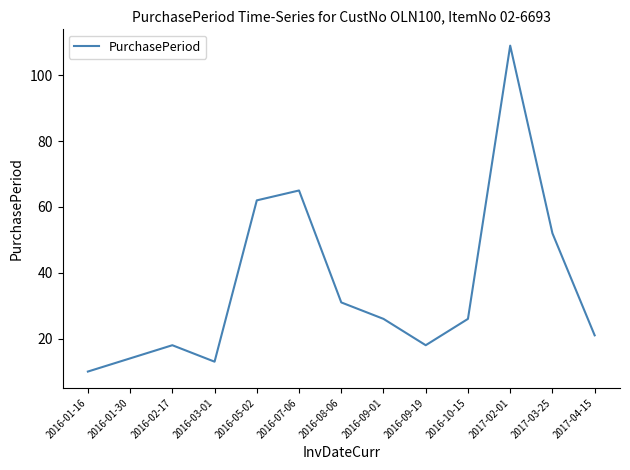

Which label corresponds to the largest value in the chart?

2017-02-01